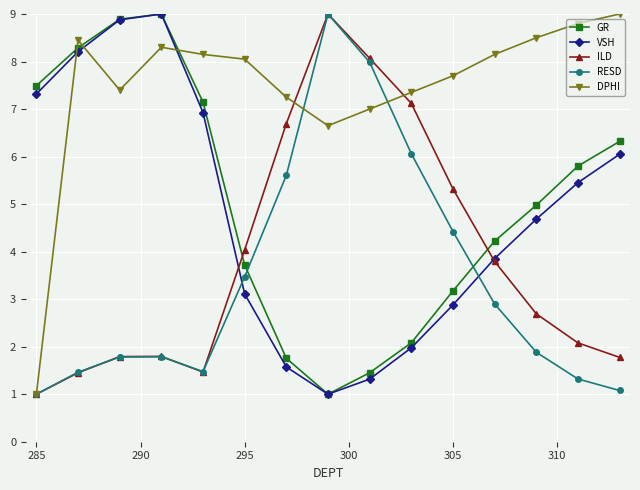

Which series has the largest total across all categories?

DPHI